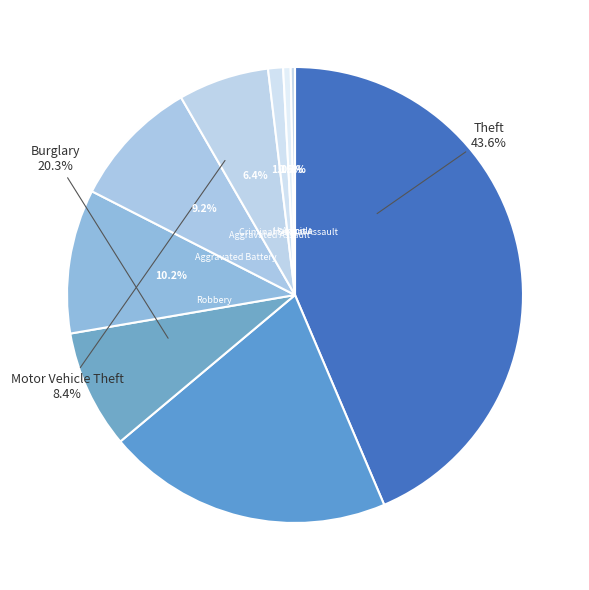

Which has a higher value, Motor Vehicle Theft or Criminal Sexual Assault?

Motor Vehicle Theft